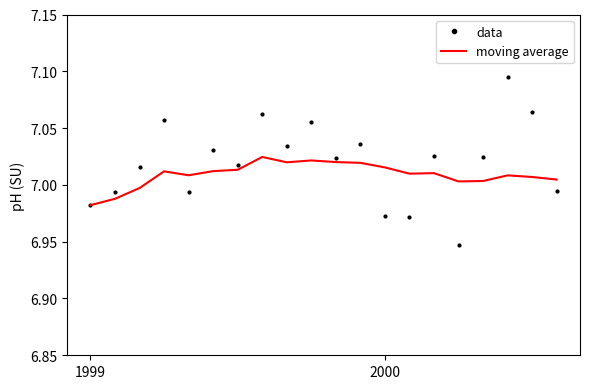

Which series has the widest spread of values?

data